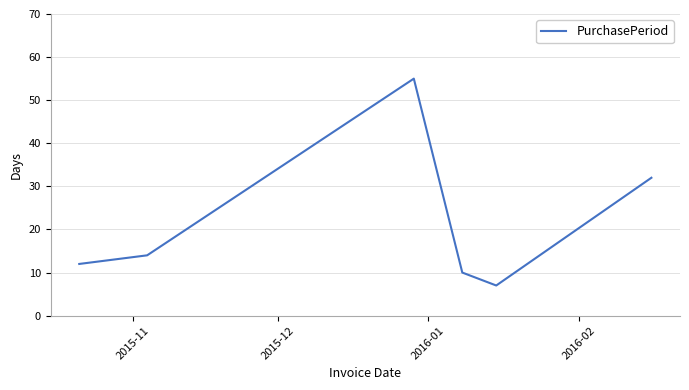

What is the average value?

22